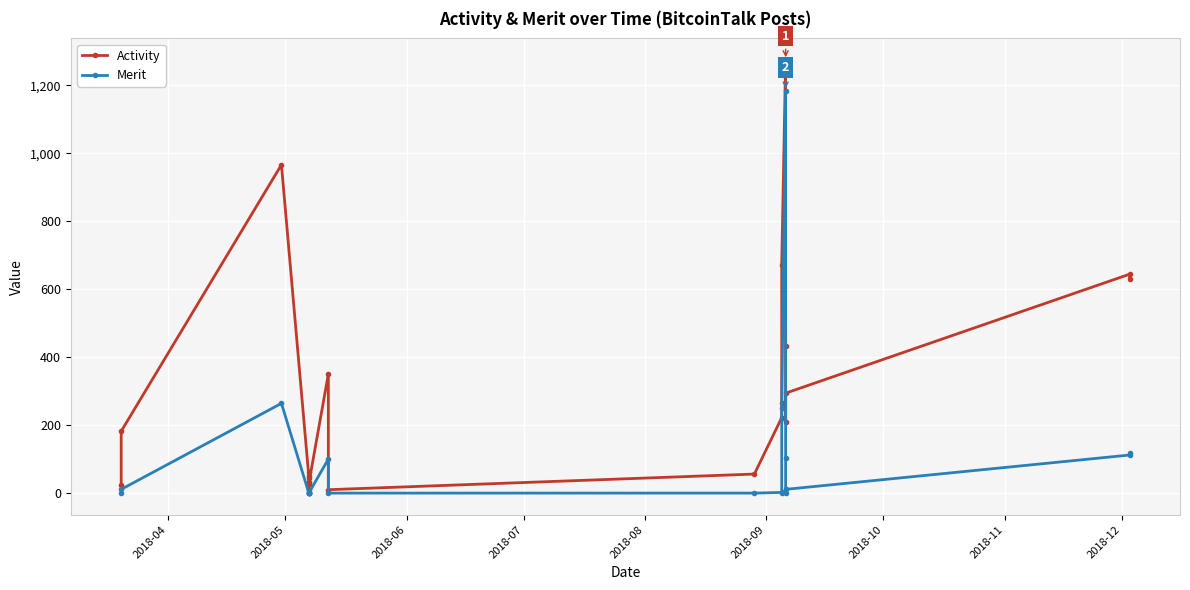

What is the sum of all Merit values?

2151